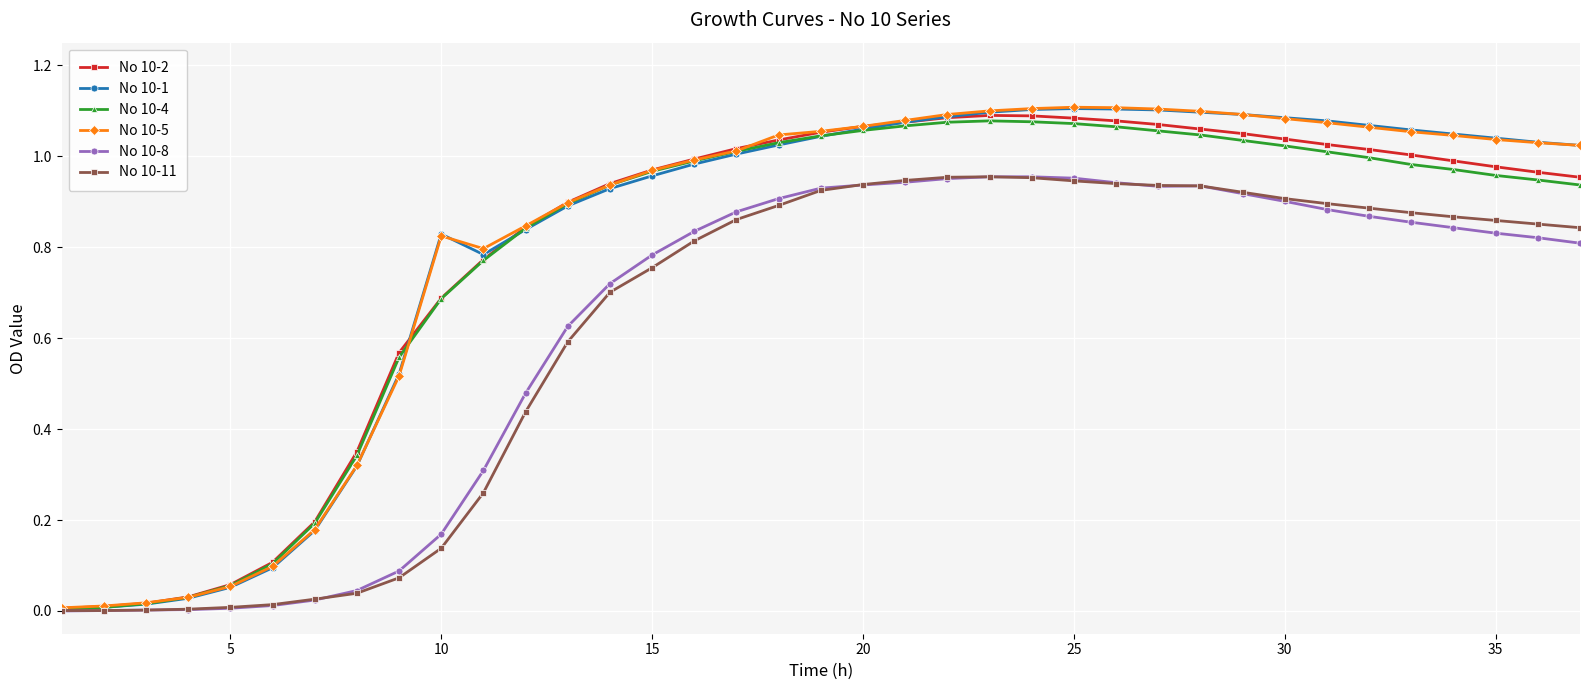

What is the highest value of the No 10-8 series?

1.0